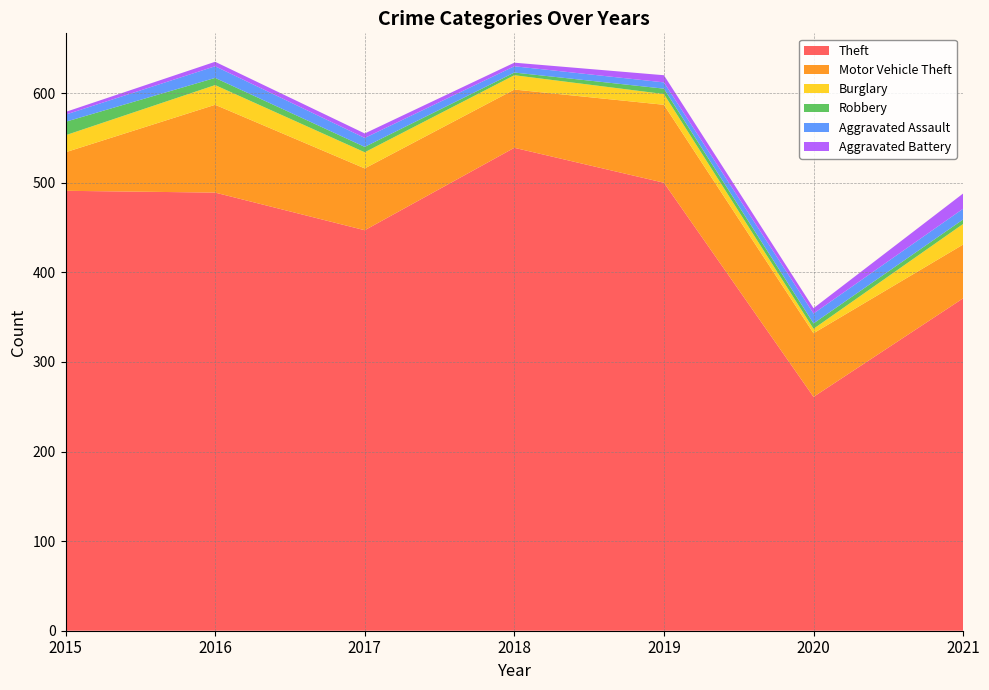

Reading left to right, extract all data points from this chart.

Theft: 2015=491	2016=489	2017=447	2018=539	2019=500	2020=261	2021=371
Motor Vehicle Theft: 2015=43	2016=98	2017=69	2018=65	2019=87	2020=71	2021=60
Burglary: 2015=19	2016=22	2017=18	2018=16	2019=12	2020=5	2021=23
Robbery: 2015=15	2016=8	2017=6	2018=3	2019=6	2020=6	2021=5
Aggravated Assault: 2015=8	2016=13	2017=10	2018=7	2019=7	2020=11	2021=12
Aggravated Battery: 2015=3	2016=5	2017=5	2018=4	2019=8	2020=6	2021=17